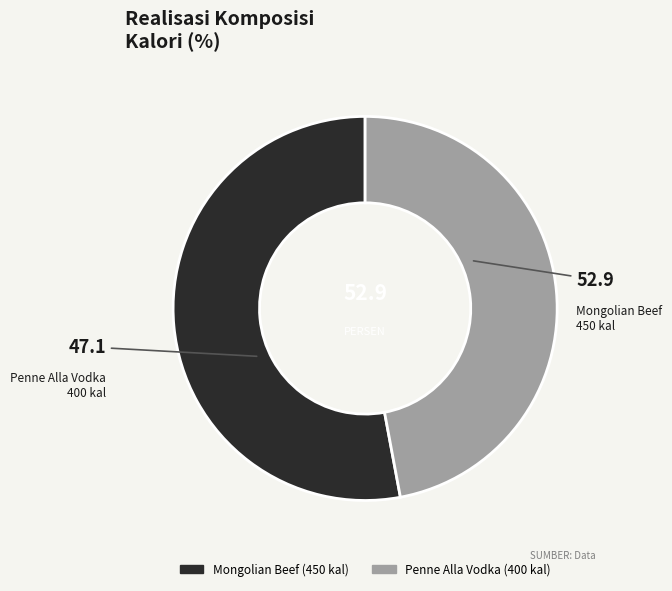

The Mongolian Beef slice represents 53% of the pie. True or false?

True